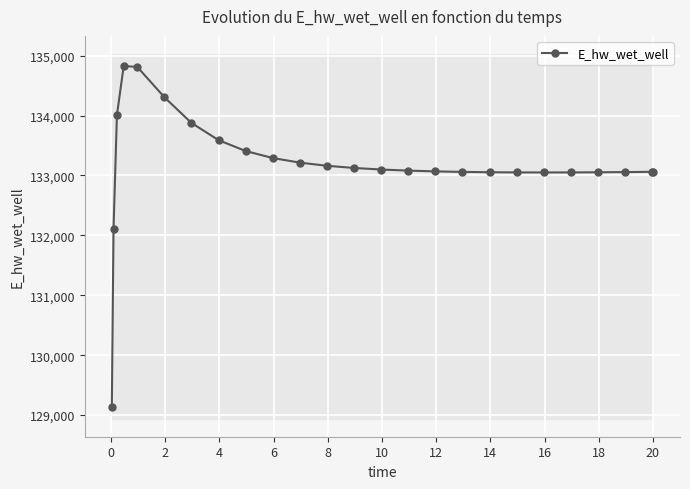

What is the difference between the maximum and second lowest values?

2716.6